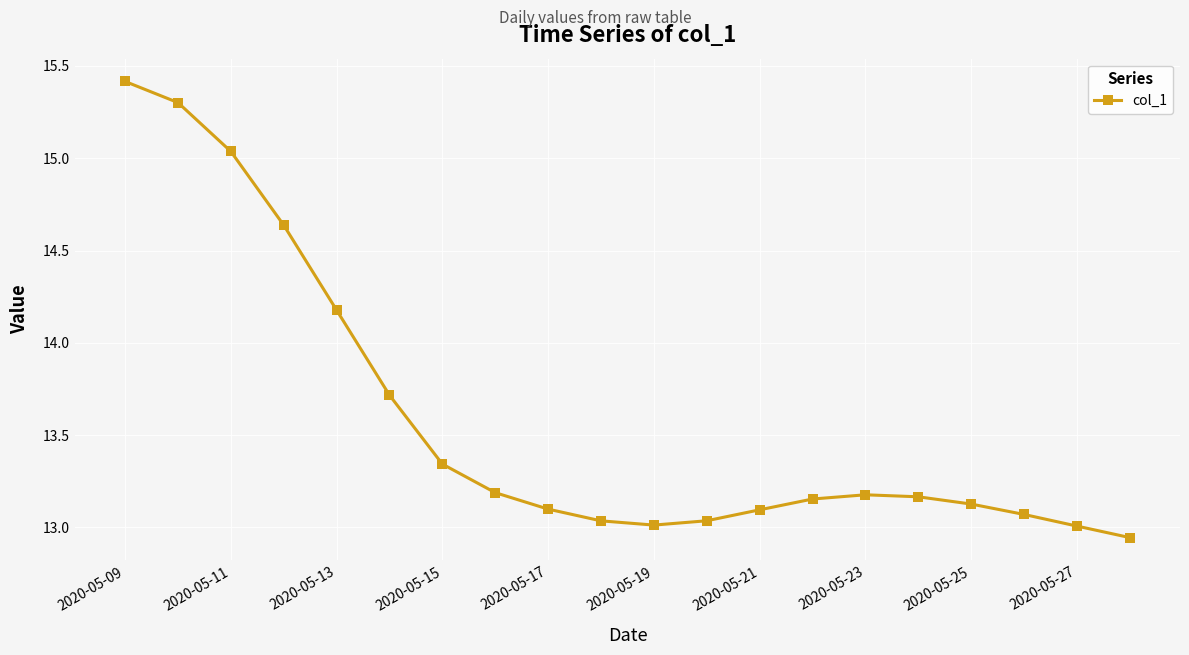

What is the greatest value displayed?

15.4